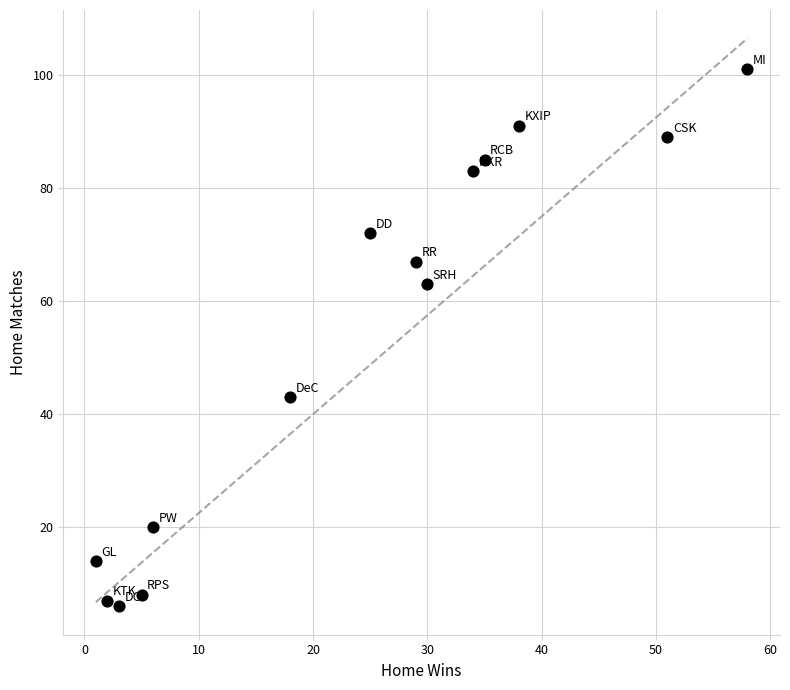

What is the range of X values (max minus min)?

57